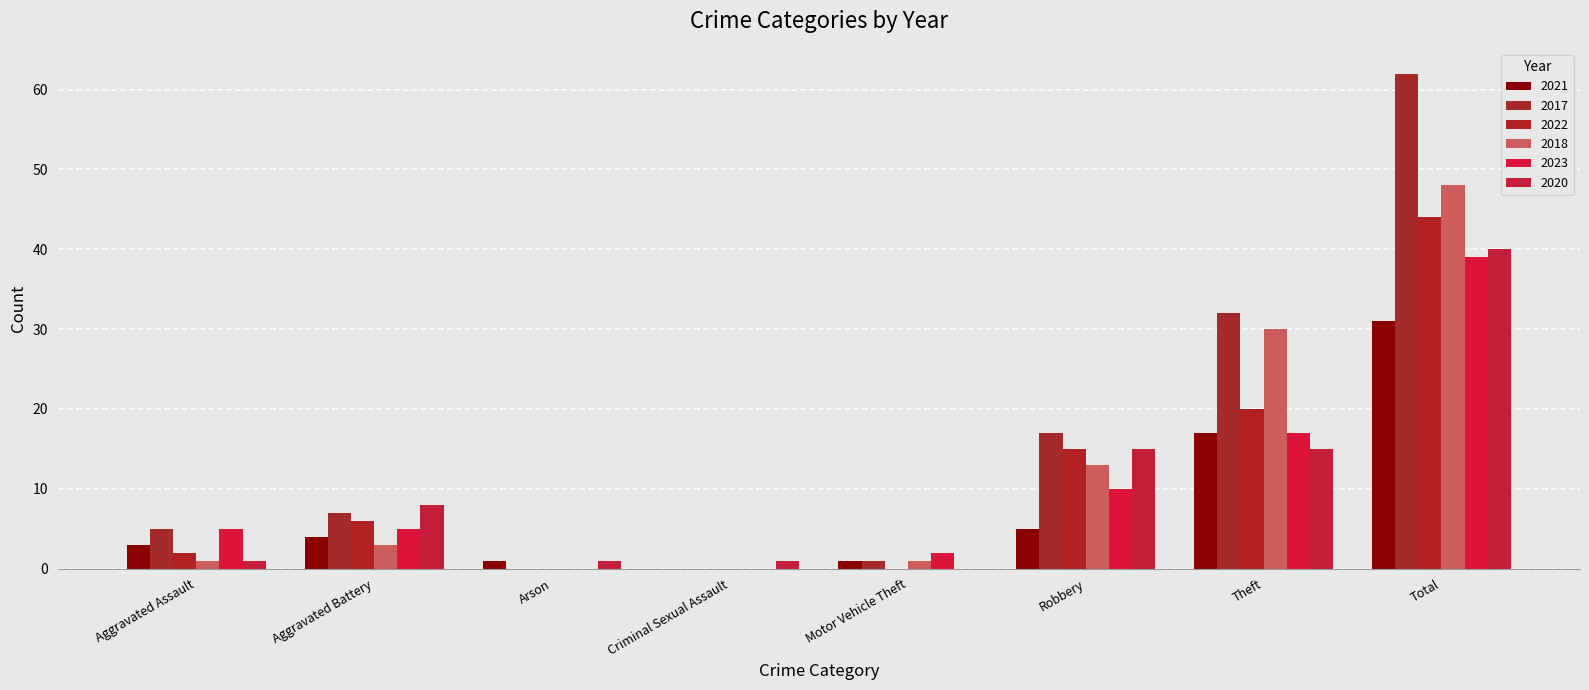

Which series changed the most between Robbery and Total?

2017